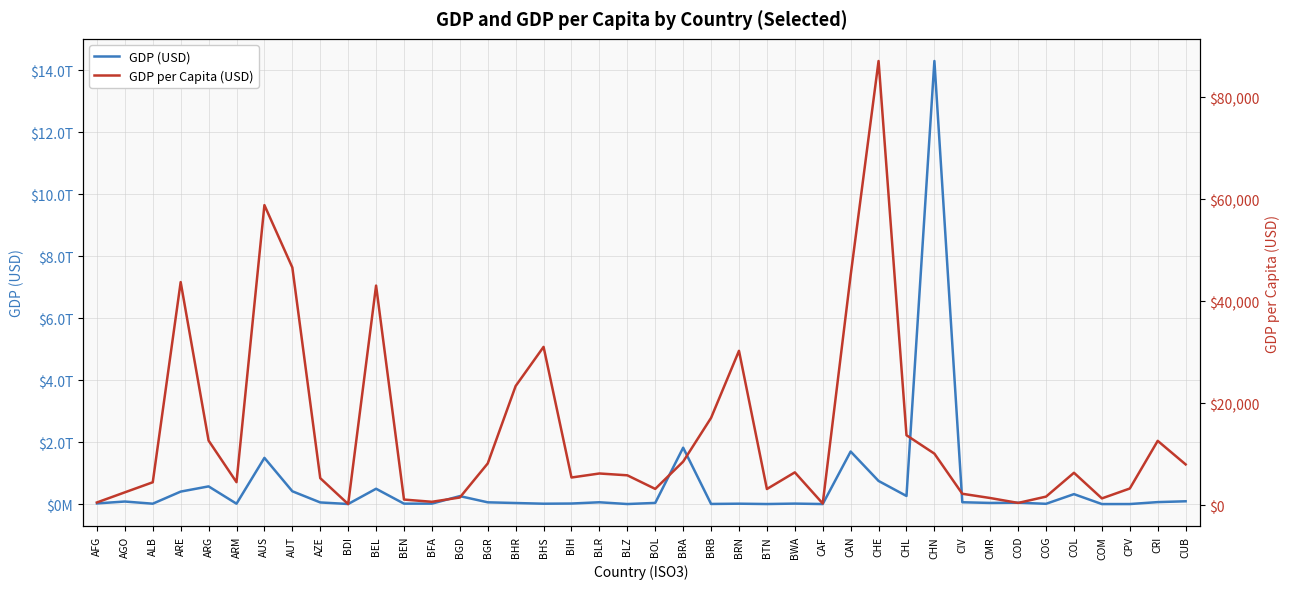

Reading left to right, extract all data points from this chart.

GDP (USD): 22071999789.2	83138735112.8	12967692915.4	403336245488.0	571450737224.4	12867495686.1	1491779124514.4	414222347188.8	53612524596.2	3207836474.2	495157628977.1	14179807375.1	15001629028.5	257868529012.7	57444273407.4	34985245170.3	12574766785.8	18404449050.2	59013474192.6	2298519909.5	38193230057.7	1819685405632.8	4810171058.5	13278836553.3	2470944511.9	16211710501.9	1986909338.9	1696163077026.1	747109782866.4	262080762440.4	14296344415554.0	59861589342.7	37502066705.0	44487657807.0	9647394740.7	321393979777.6	1092843782.2	1915123782.9	64382490582.6	91019611431.2
GDP per Capita (USD): 584.4	2569.7	4543.4	43785.4	12716.2	4562.0	58870.0	46647.1	5348.3	270.1	43098.5	1153.7	716.0	1558.0	8234.8	23414.2	31082.8	5476.4	6264.9	5907.3	3242.9	8592.2	17168.1	30313.7	3219.6	6485.5	381.4	45109.2	87123.7	13765.1	10155.5	2289.4	1454.6	494.8	1731.8	6403.9	1381.6	3318.9	12662.4	8042.9